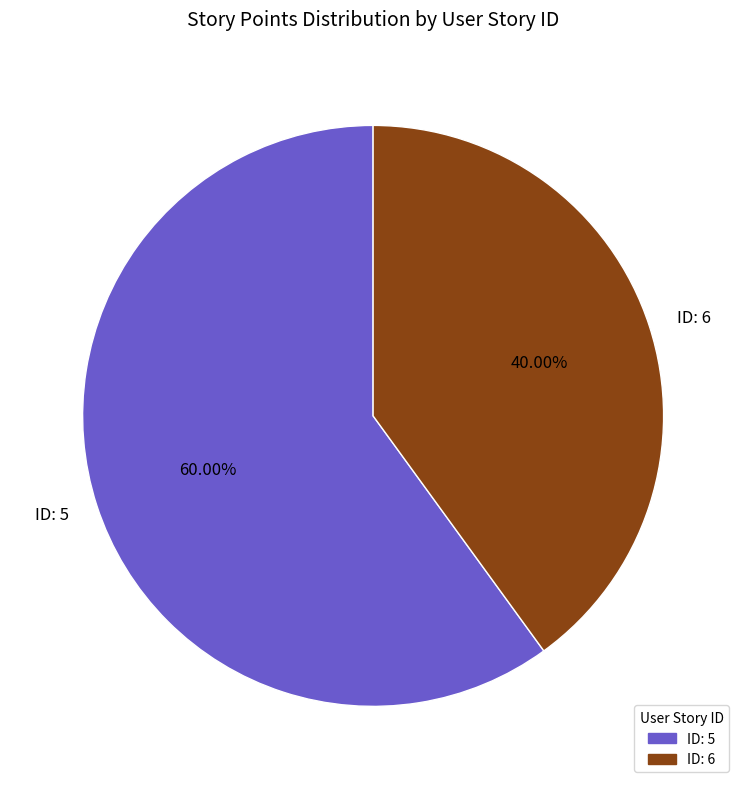

Between ID: 6 and ID: 5, which is larger?

ID: 5